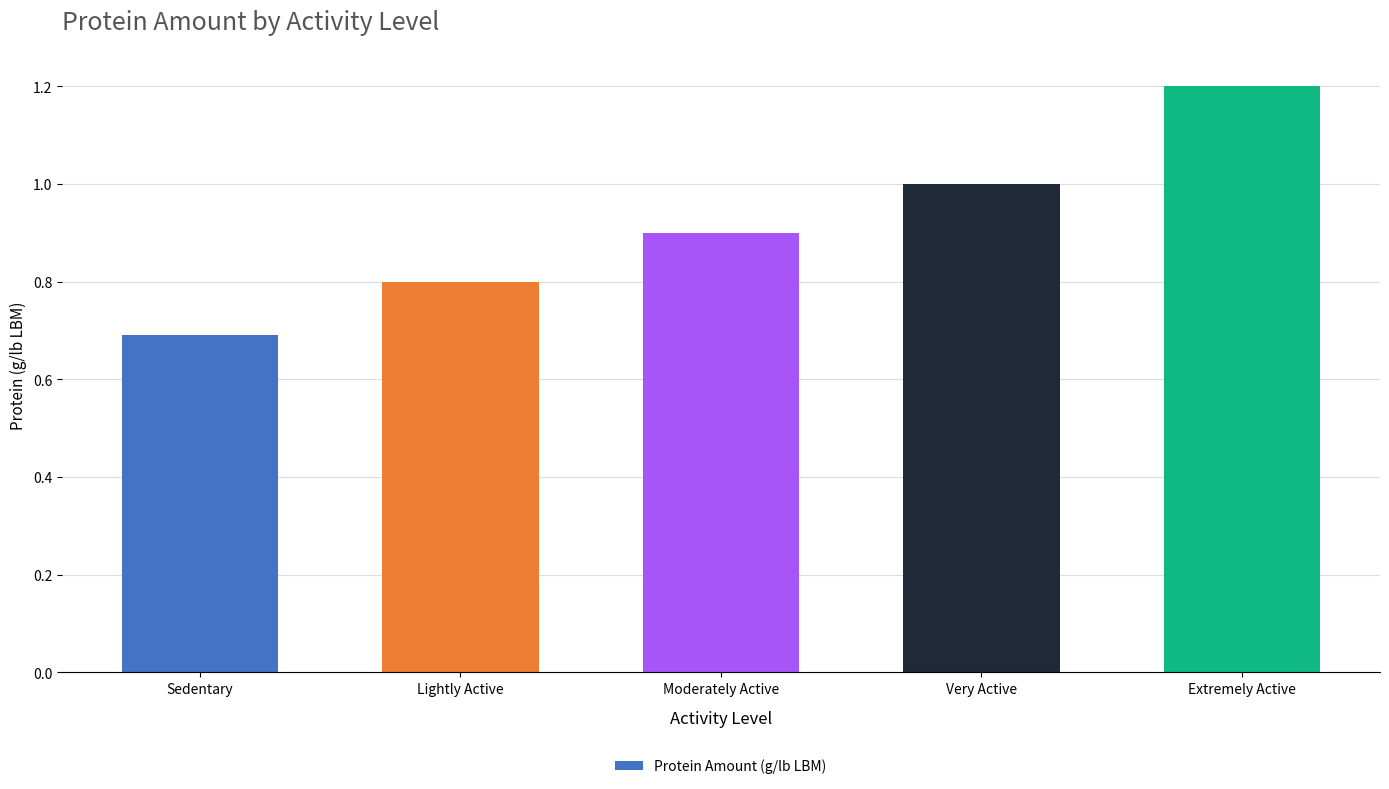

How many series are shown in this chart?

1